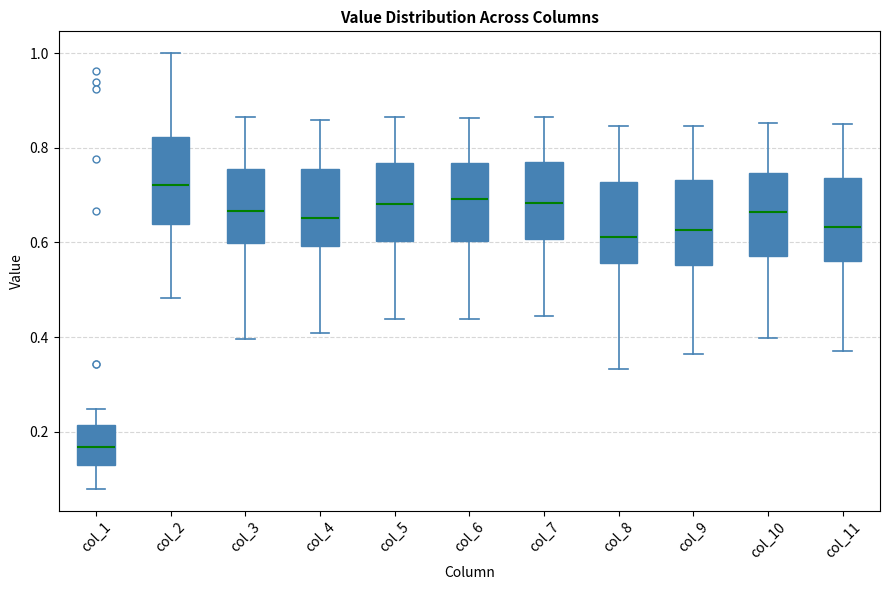

Reading left to right, read every box against the y-axis: the position of its median line, the range the box covers, and the ends of its whiskers. The values are not printed on the chart, so give them approximately, as read against the axis.

col_1: median 0.16, box 0.12 to 0.22, whiskers 0.08 to 0.24
col_2: median 0.72, box 0.64 to 0.82, whiskers 0.48 to 1.00
col_3: median 0.66, box 0.60 to 0.76, whiskers 0.40 to 0.86
col_4: median 0.66, box 0.60 to 0.76, whiskers 0.40 to 0.86
col_5: median 0.68, box 0.60 to 0.76, whiskers 0.44 to 0.86
col_6: median 0.70, box 0.60 to 0.76, whiskers 0.44 to 0.86
col_7: median 0.68, box 0.60 to 0.78, whiskers 0.44 to 0.86
col_8: median 0.62, box 0.56 to 0.72, whiskers 0.34 to 0.84
col_9: median 0.62, box 0.56 to 0.74, whiskers 0.36 to 0.84
col_10: median 0.66, box 0.58 to 0.74, whiskers 0.40 to 0.86
col_11: median 0.64, box 0.56 to 0.74, whiskers 0.38 to 0.84